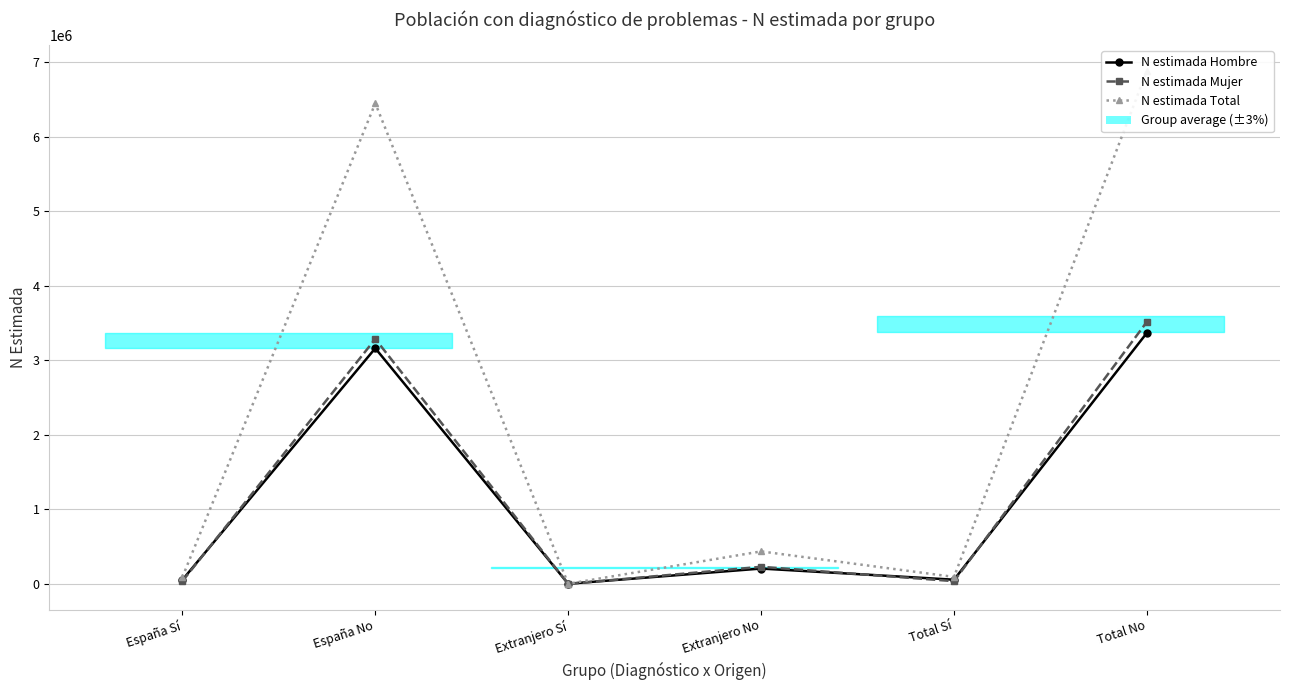

What is the label of the 1st point from the left?

España Sí